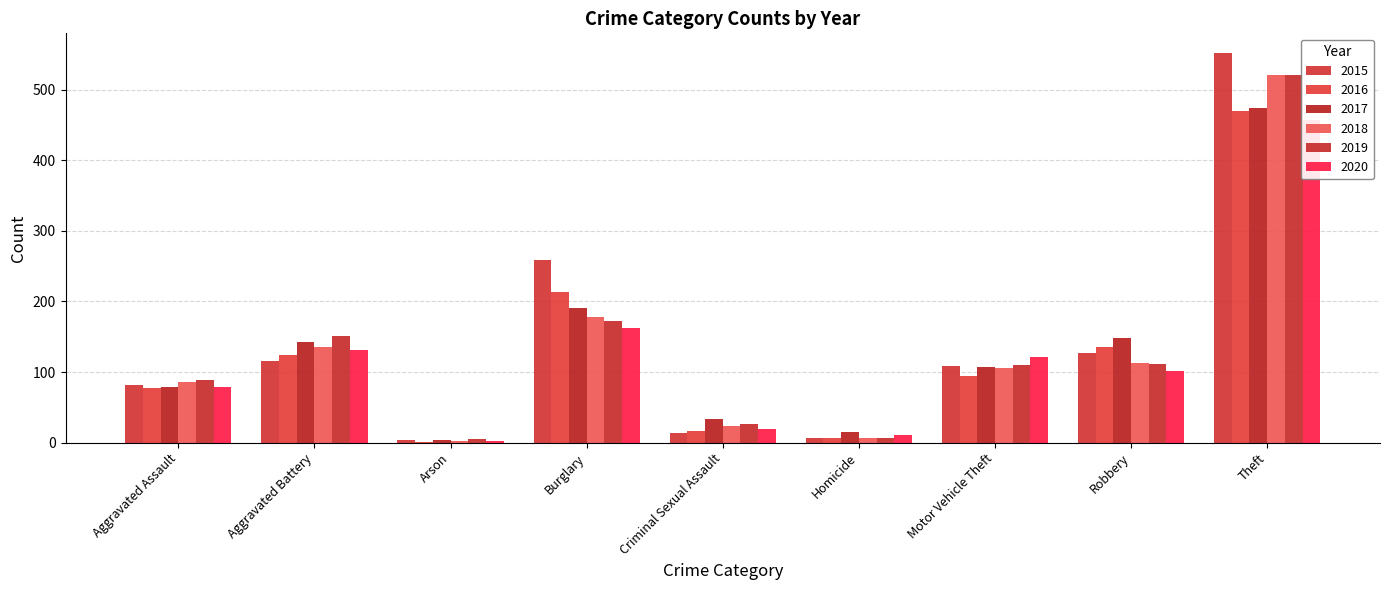

What value does the 2015 series have at Motor Vehicle Theft, to the nearest 100?

100